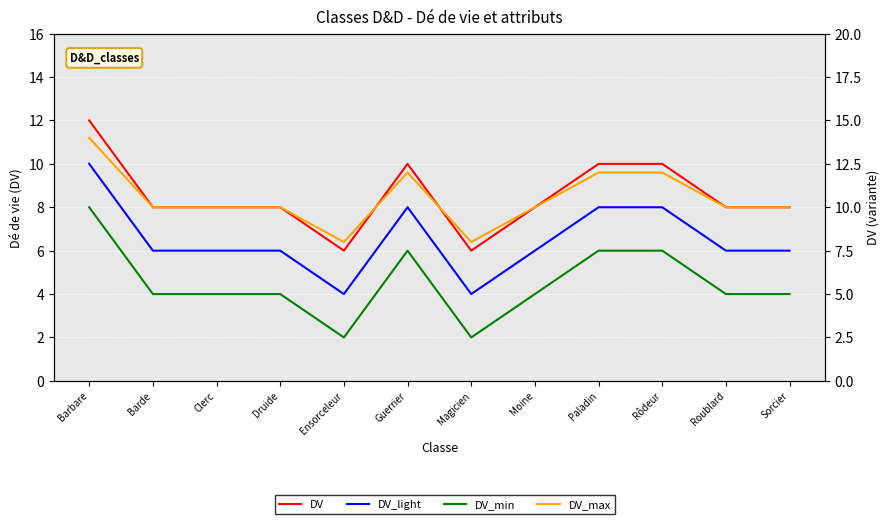

At which label is DV closest to 9?

Barde